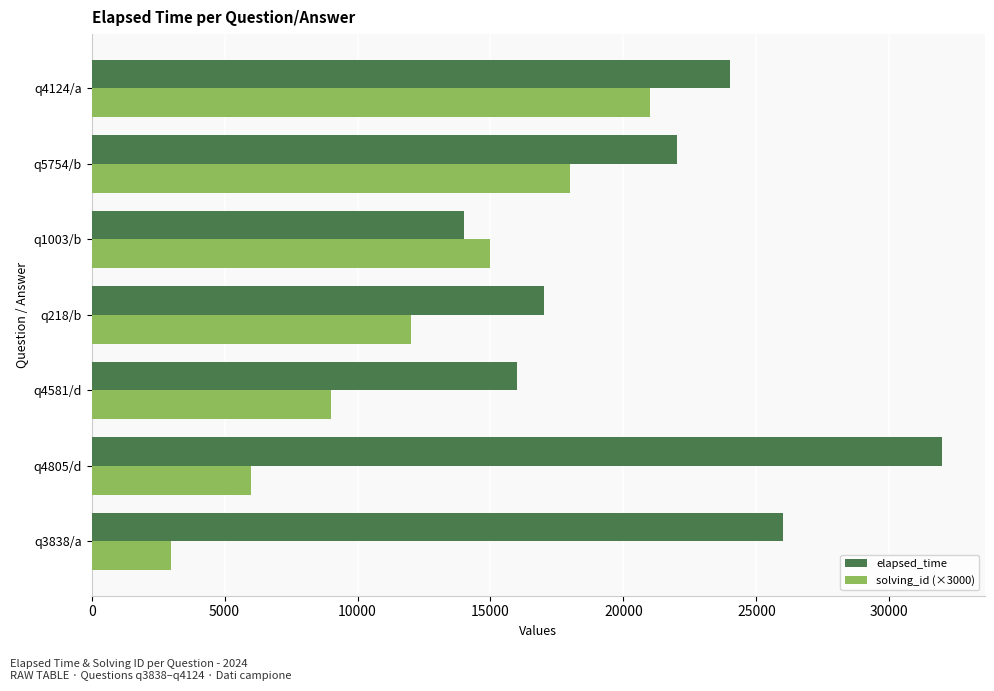

Which series changed the most between q4581/d and q4124/a?

solving_id (×3000)